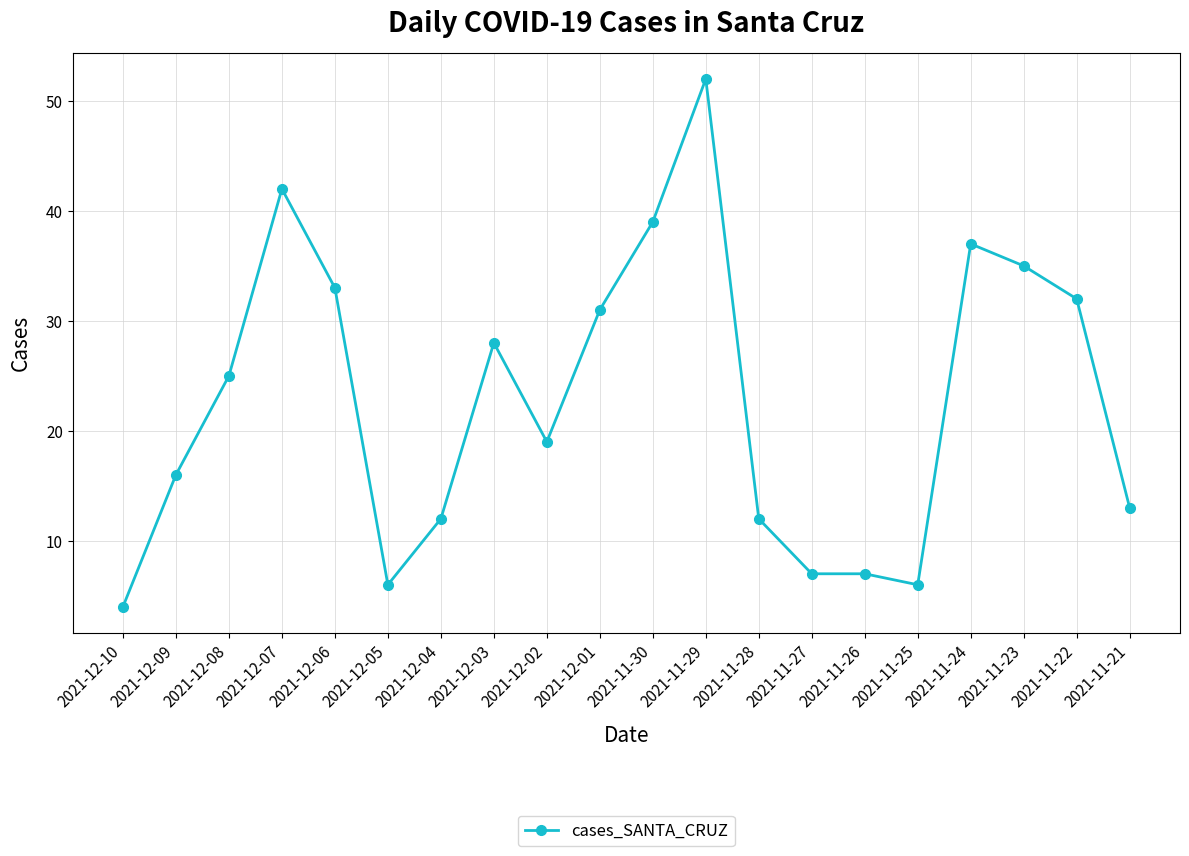

What is the average value?

23